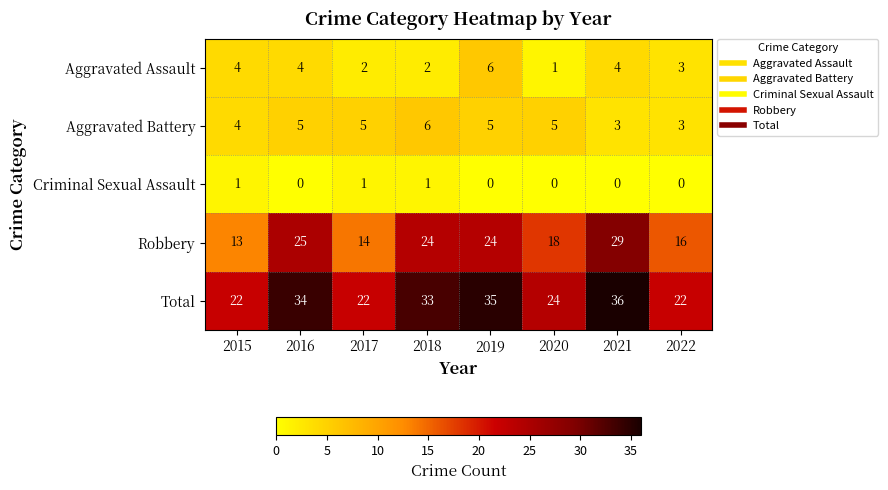

At which category is the sum across all series the highest?

2021